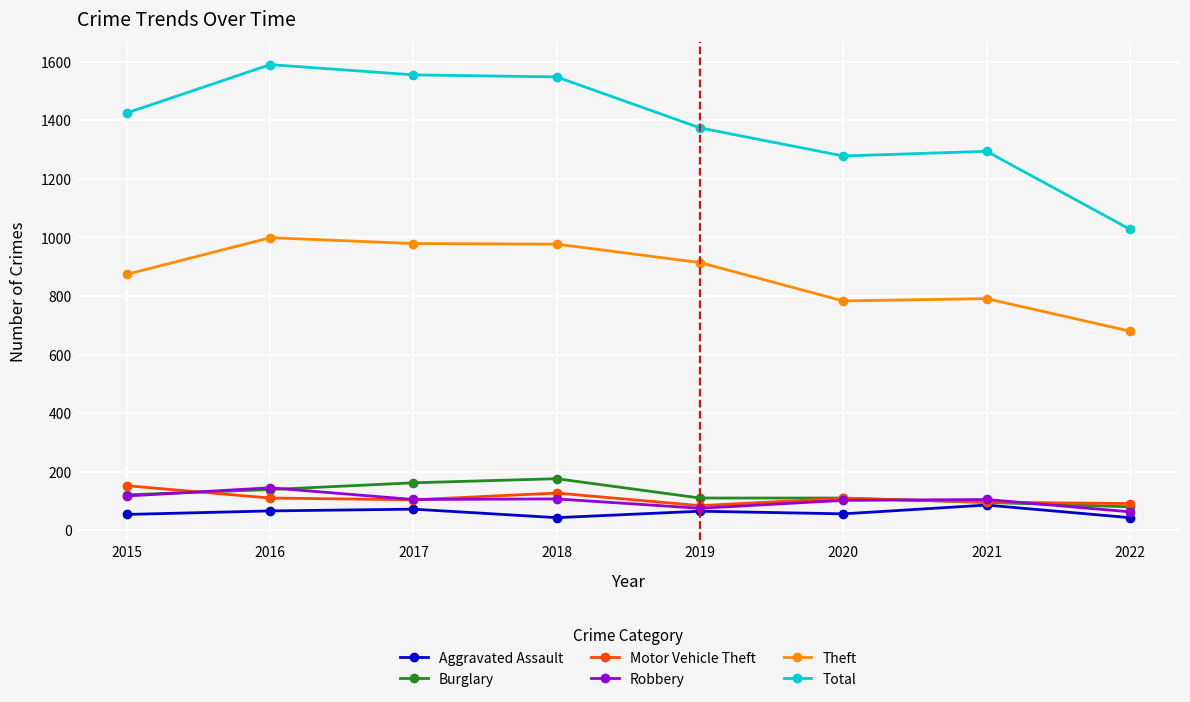

Does the chart have visible grid lines?

Yes